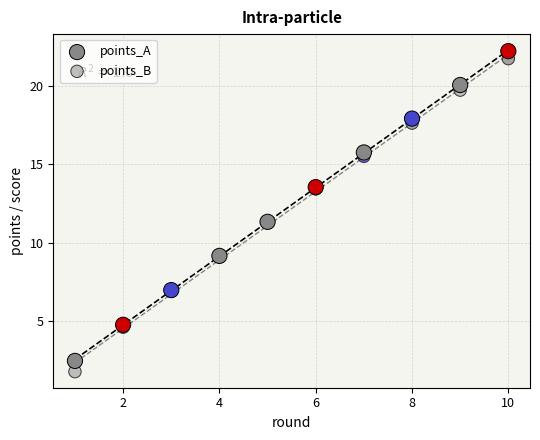

What is the X range (max minus min) for the scatter plot?

9.0